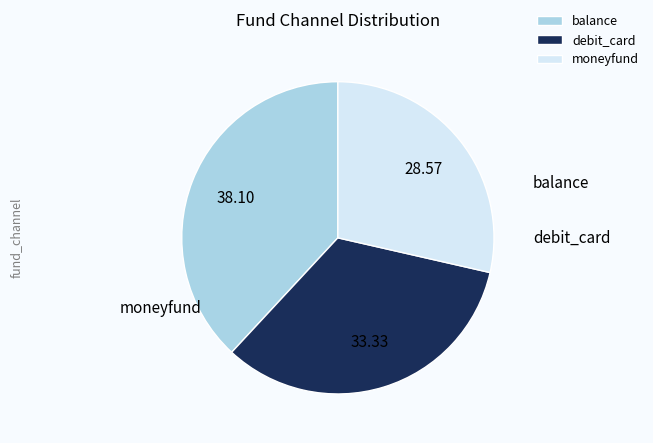

Is it true that moneyfund is 23% of the pie?

False